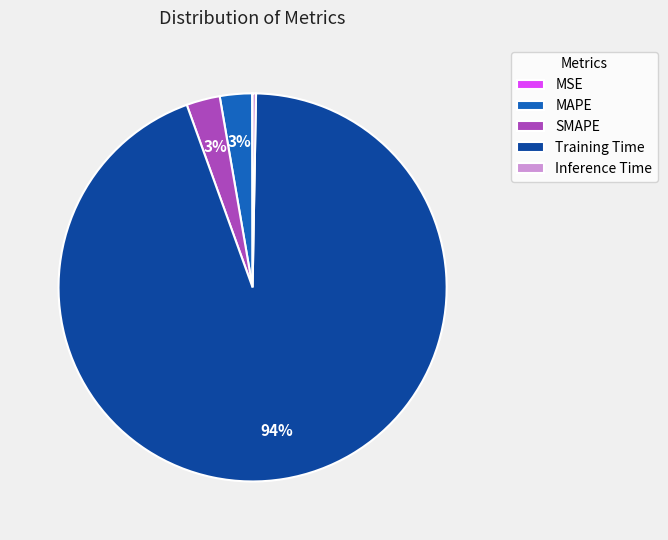

Which category has the biggest portion of the pie?

Training Time